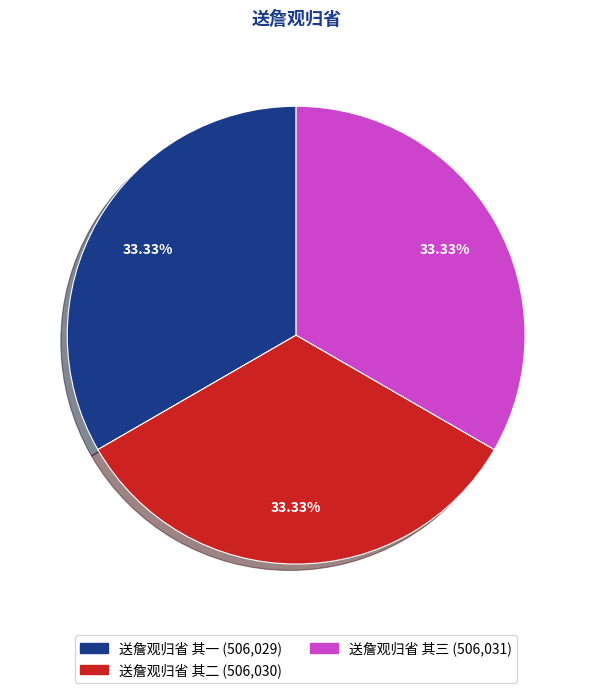

Combined, do 送詹观归省 其一 and 送詹观归省 其三 account for over 50%?

Yes